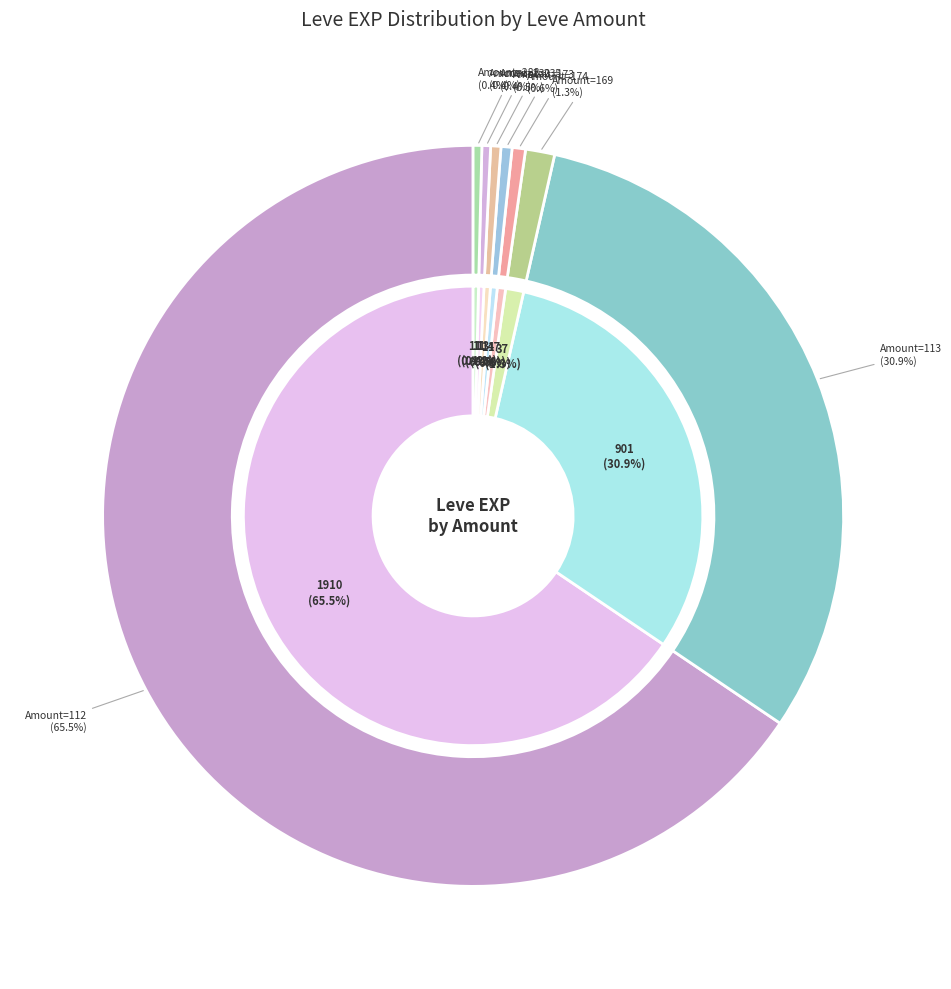

What is the change in value from 173 to 283?

+17